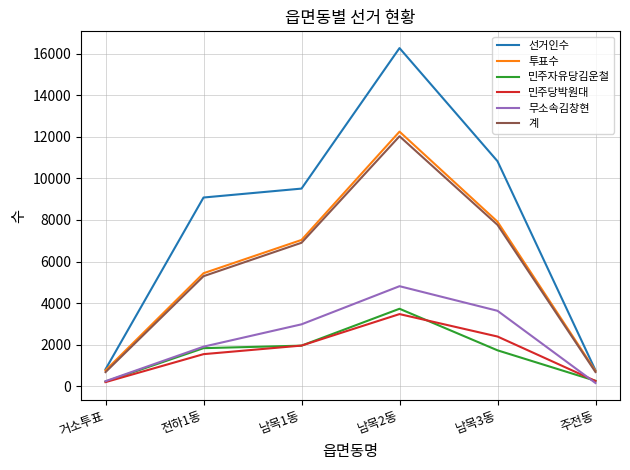

Is it true that 선거인수 equals 824 at 거소투표?

True